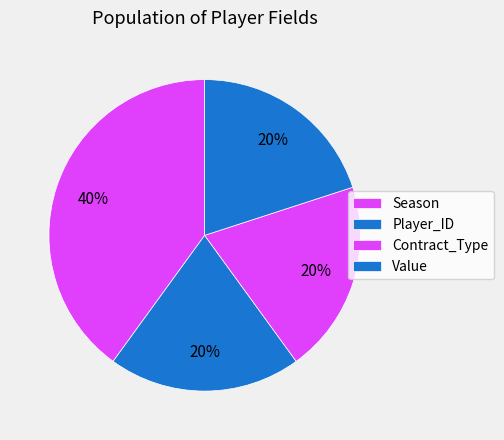

How many segments does this pie chart have?

4